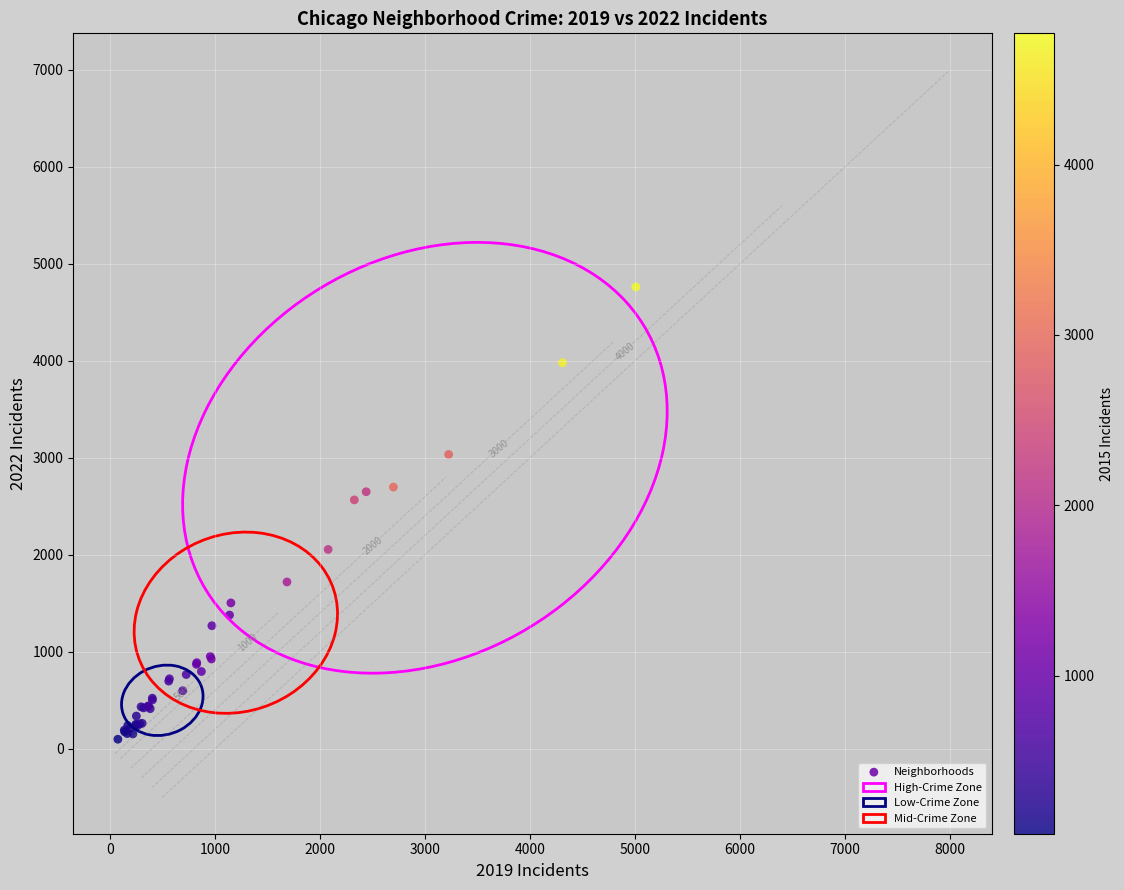

What Y value in the scatter plot is closest to 2430?

2566